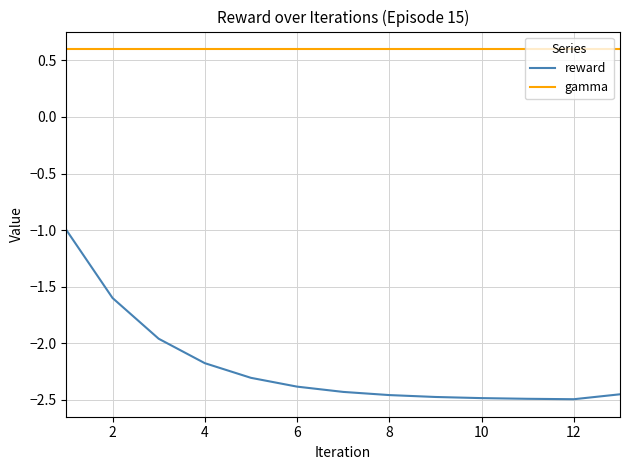

Does the chart have visible grid lines?

Yes